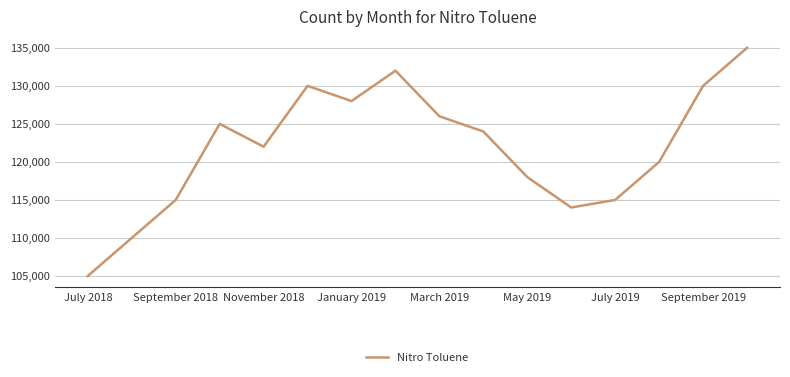

What is the difference between the maximum and minimum values?

30000